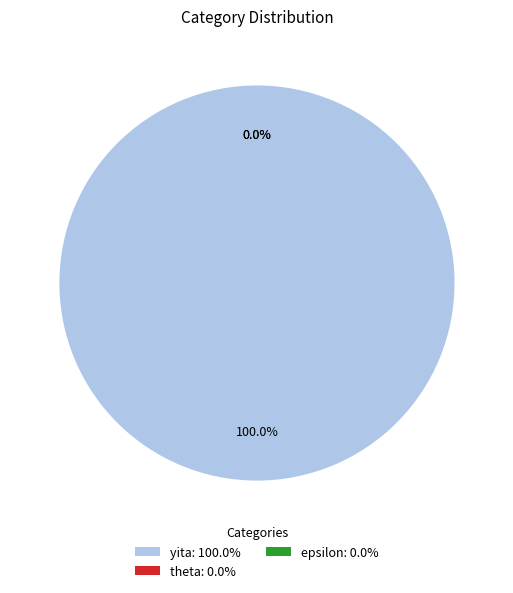

To the nearest percent, what is the combined percentage of epsilon and yita?

100%